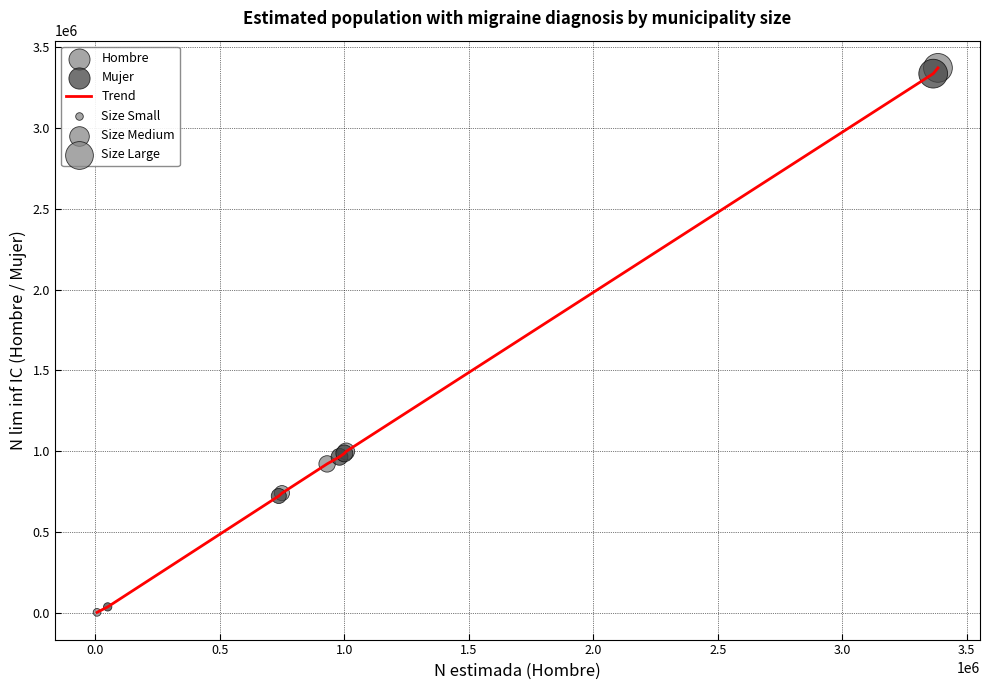

What is the greatest value displayed?

3370961